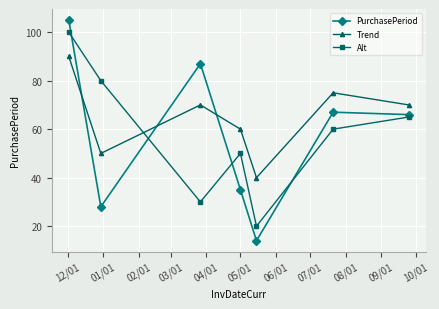

At how many categories does at least one series exceed 52?

6